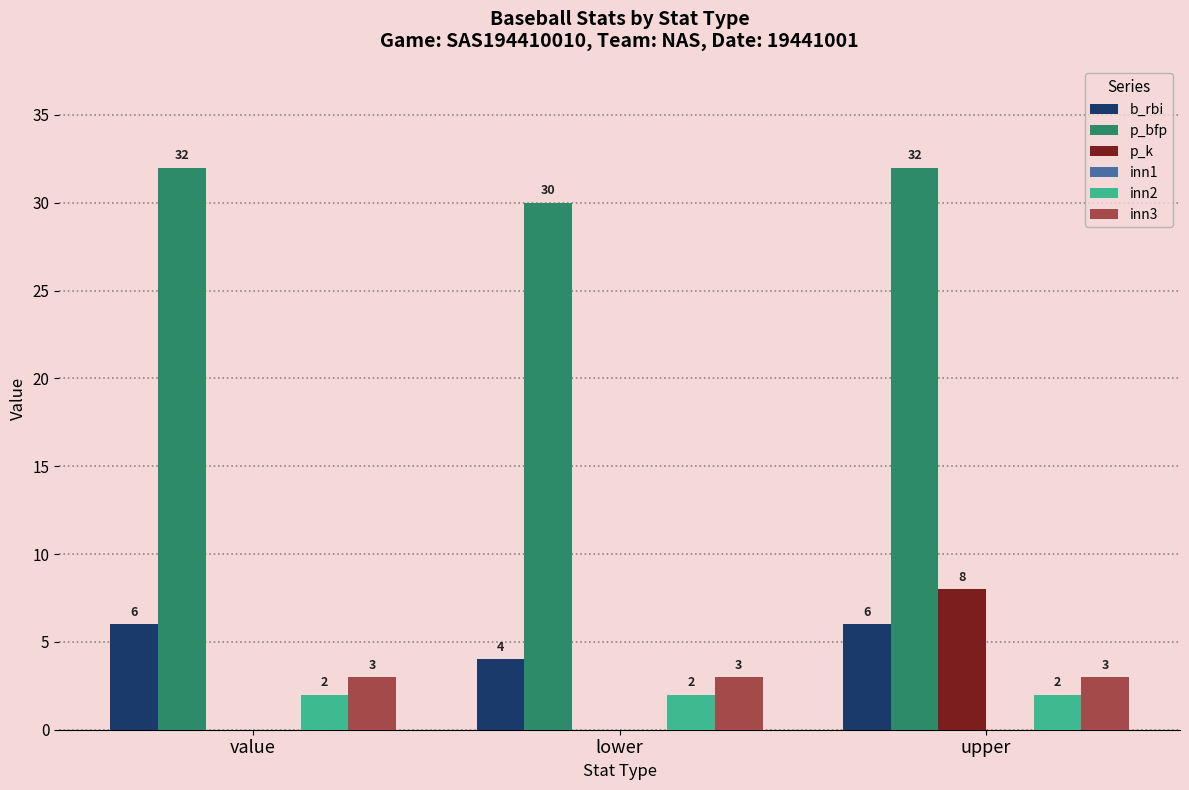

The p_bfp series shows 16 at upper. True or false?

False